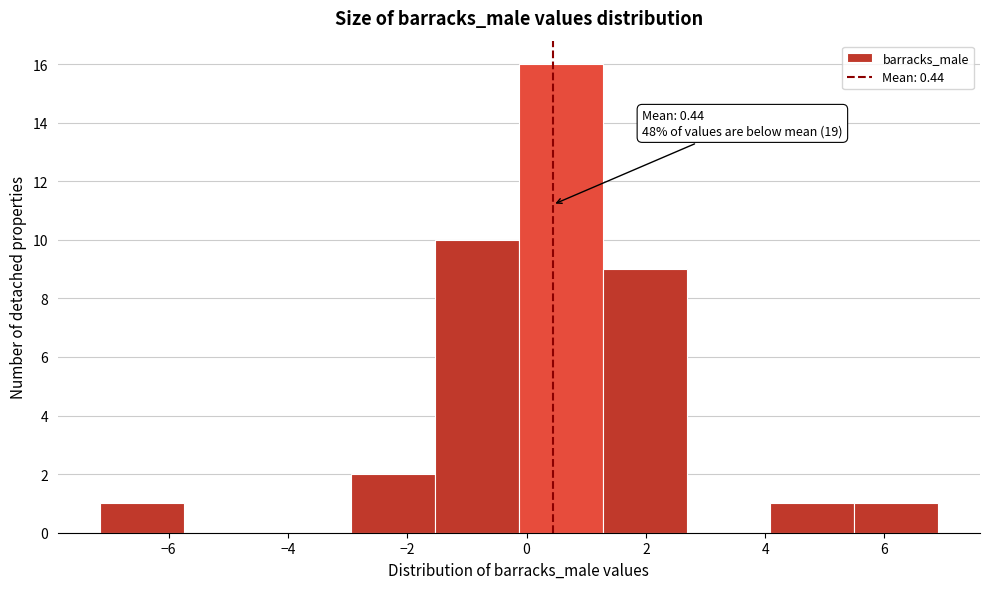

Which range on the x-axis has the tallest bar?

-0.2 to 1.2